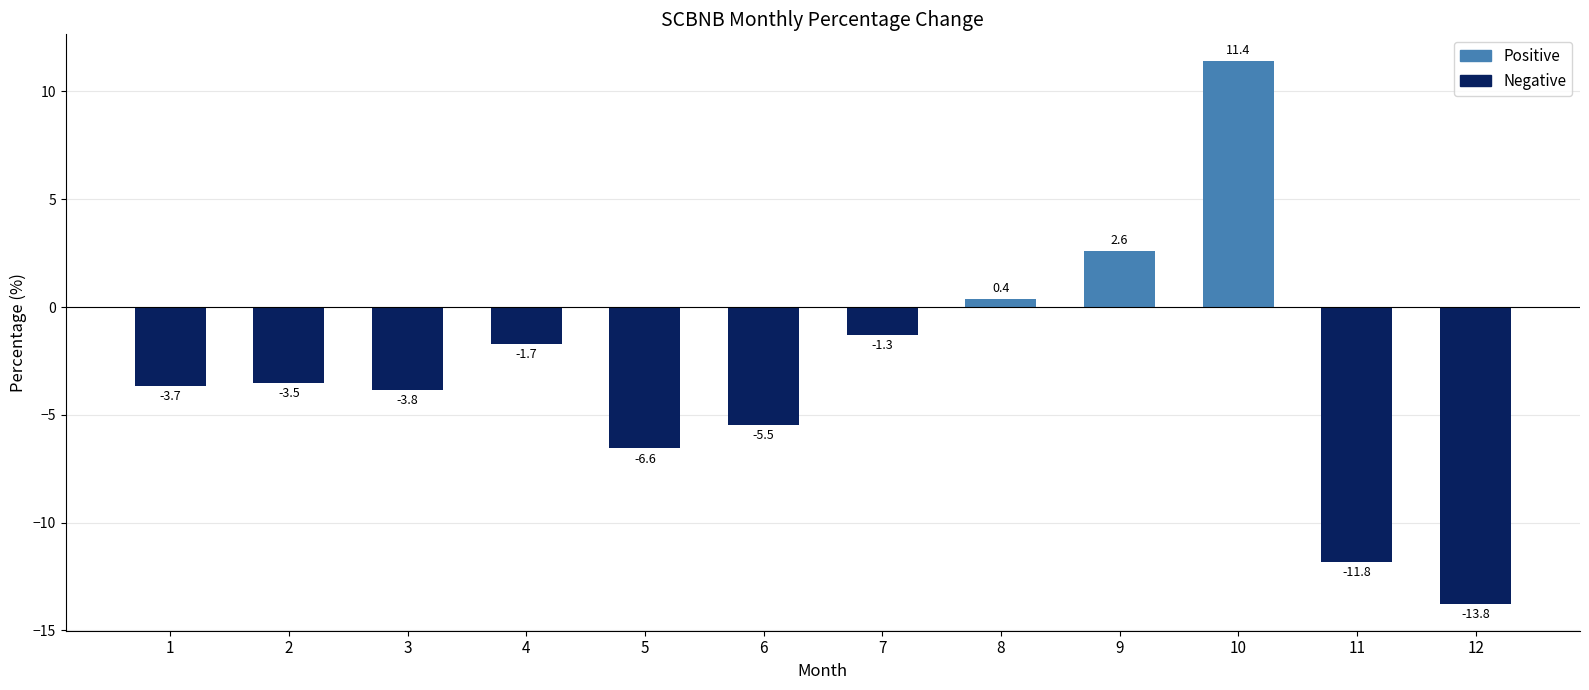

Reading right to left, extract all data points from this chart.

-13.8	-11.8	11.4	2.6	0.4	-1.3	-5.5	-6.6	-1.7	-3.8	-3.5	-3.7